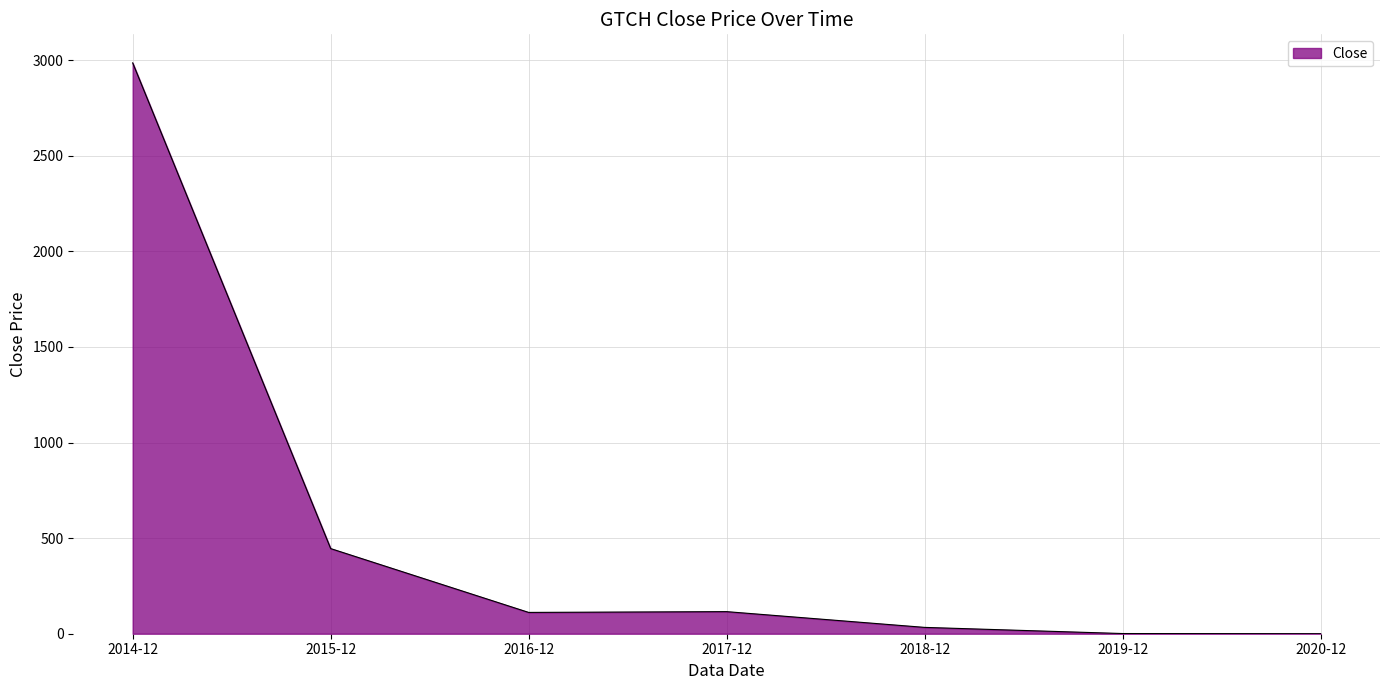

Which category has the highest value across all series?

2014-12